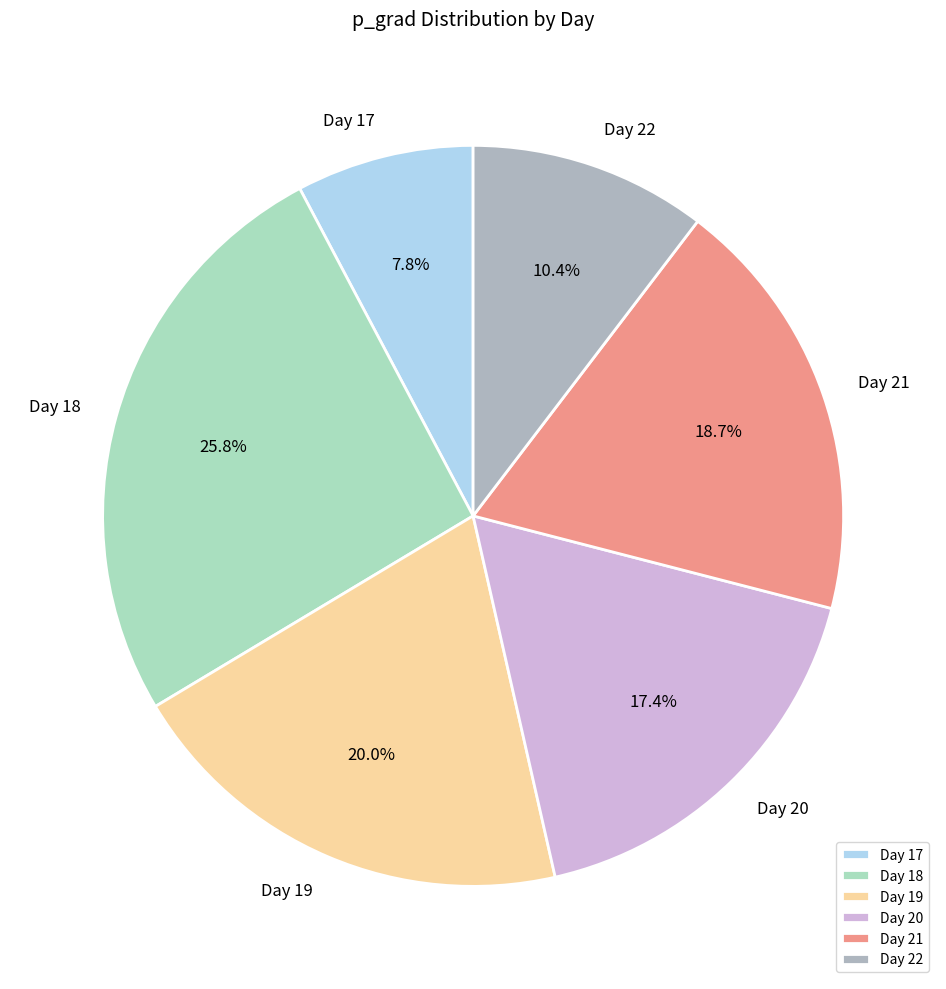

How many segments does this pie chart have?

6